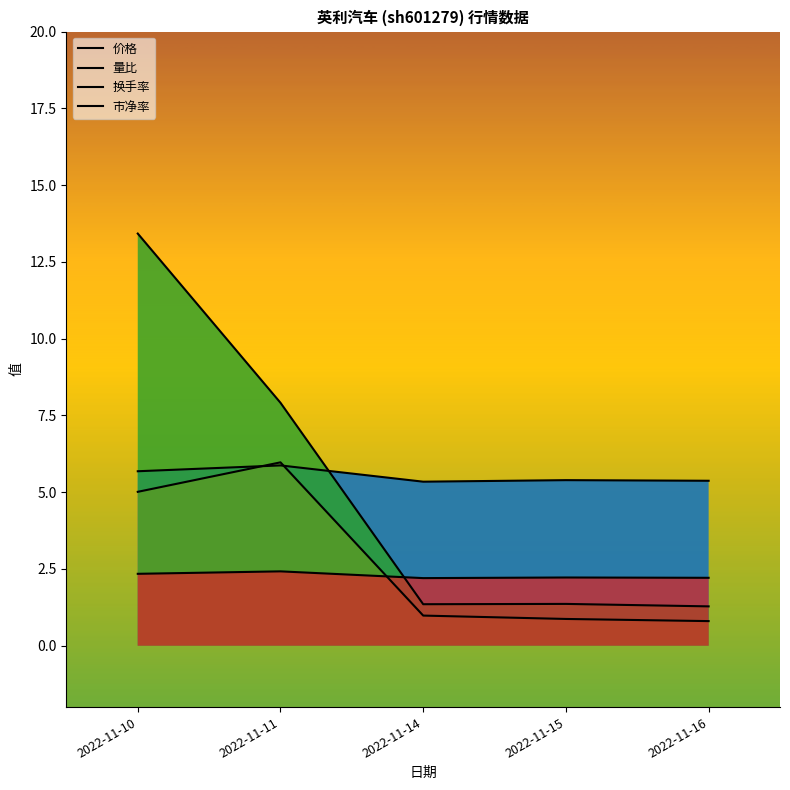

Which category has the highest value across all series?

2022-11-10